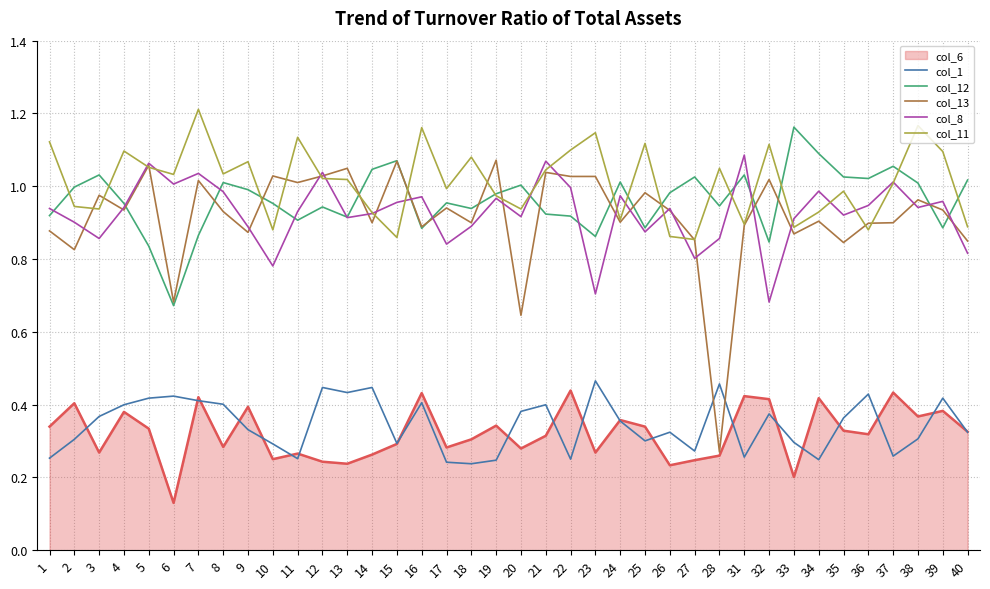

True or false: col_12 and col_1 intersect in this chart.

False